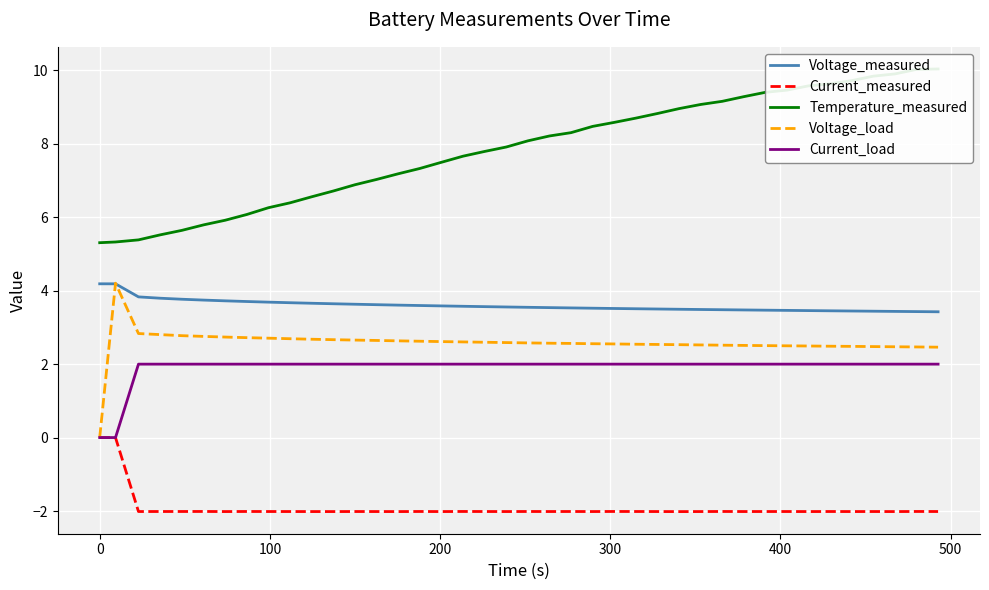

What is the highest value of the Current_load series?

2.0